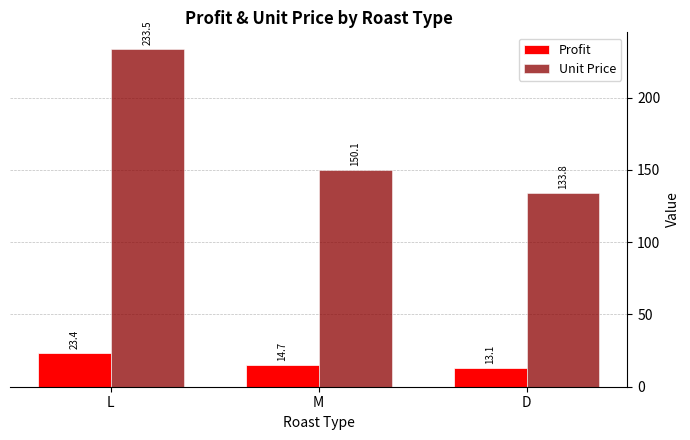

What is the difference between the Unit Price values at M and D?

16.4